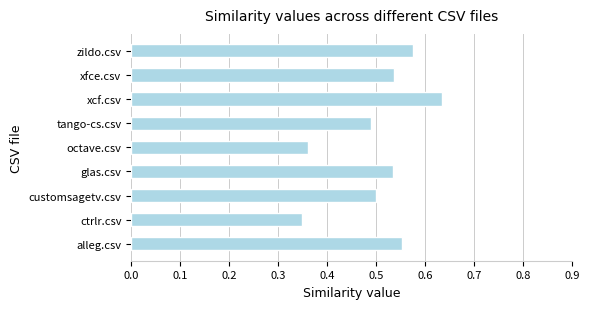

Which label corresponds to the largest value in the chart?

xcf.csv